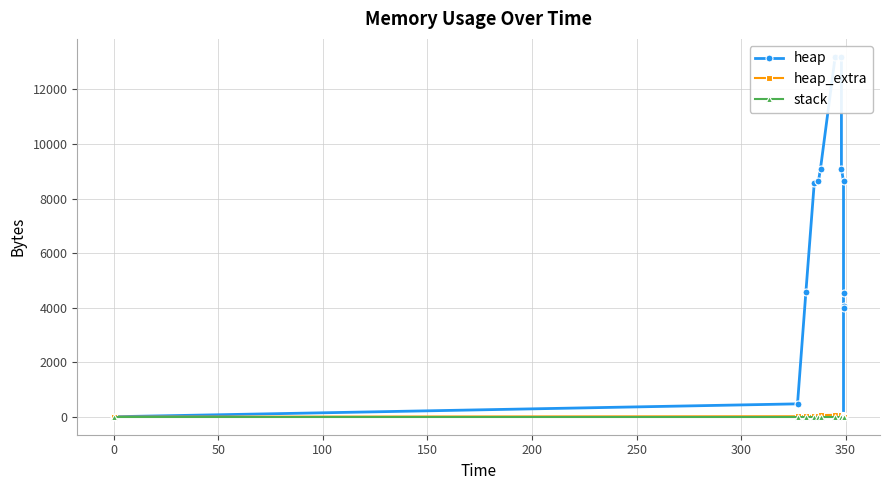

Reading right to left, what are all the values shown in this chart?

heap: 0	4000	4060	4532	8628	9100	13196	13196	9100	8628	8568	4568	472	0
heap_extra: 0	8	20	36	44	60	68	68	60	44	32	24	16	0
stack: 0	0	0	0	0	0	0	0	0	0	0	0	0	0